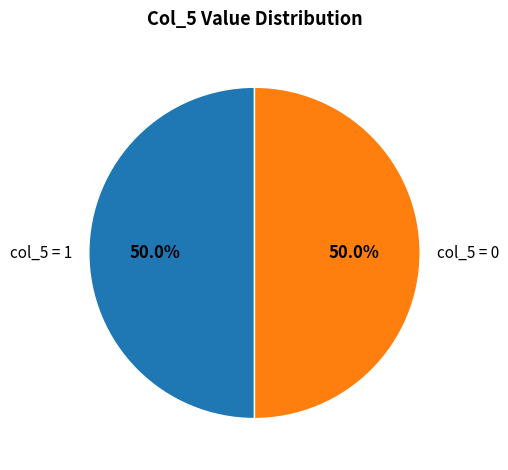

What is the total percentage of col_5 = 0 and col_5 = 1?

100.0%